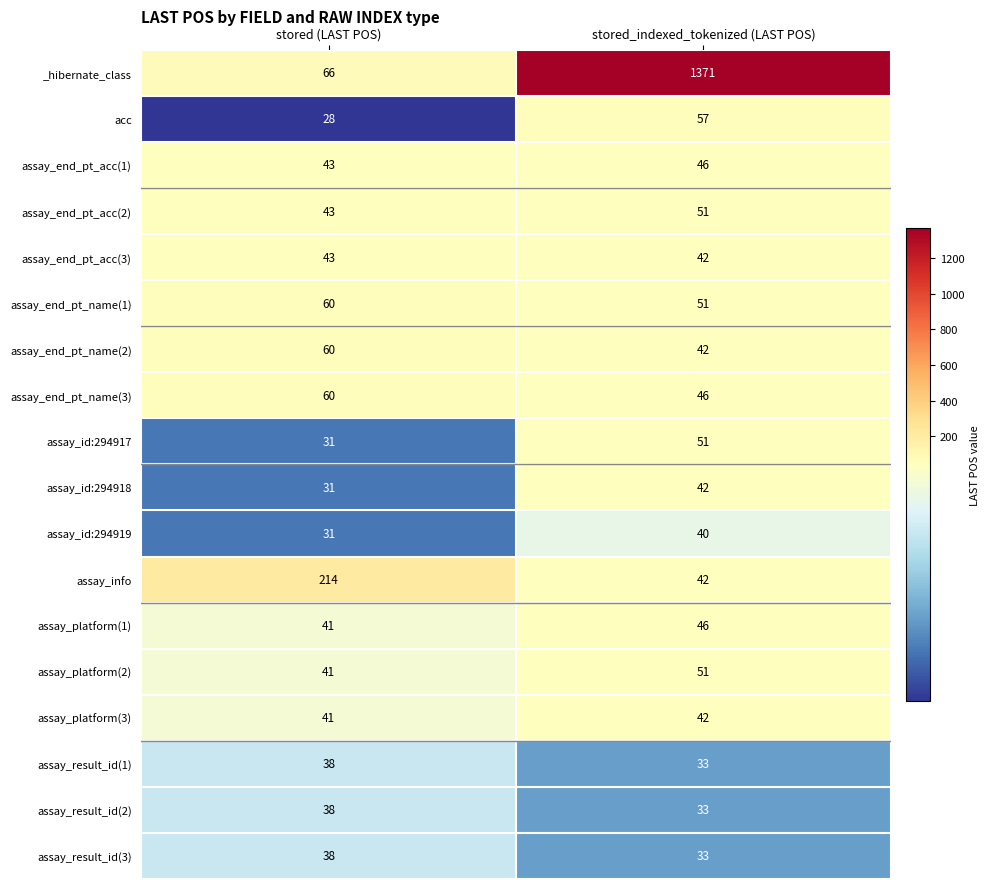

Which label corresponds to the smallest value in the chart?

stored (LAST POS)